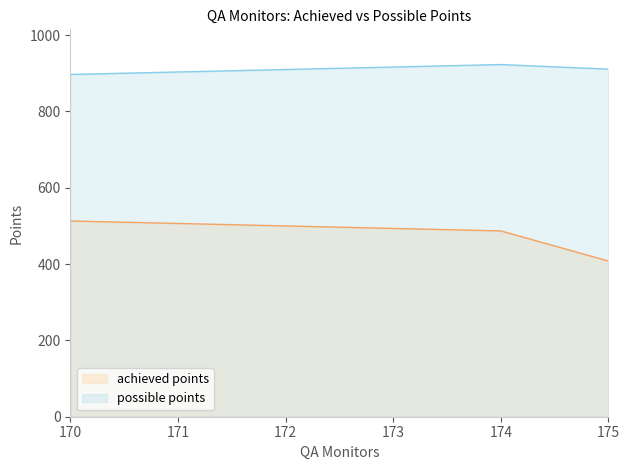

What is the average value of the achieved points series?

469